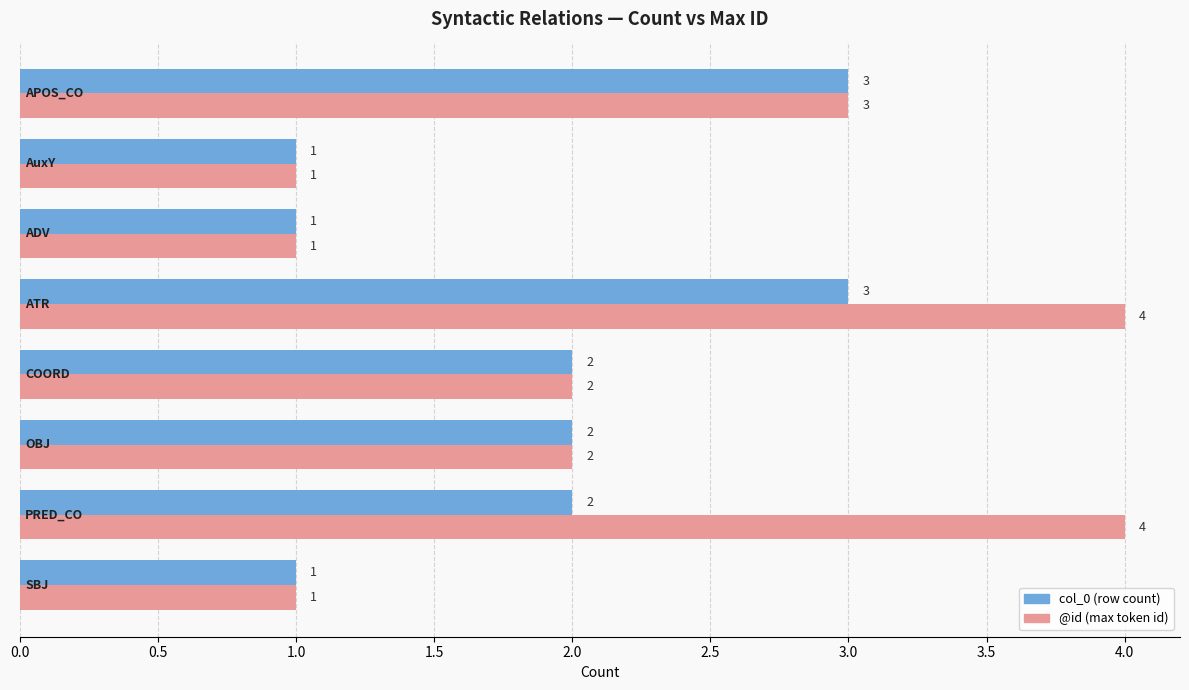

Which series has the largest total across all categories?

@id (max token id)